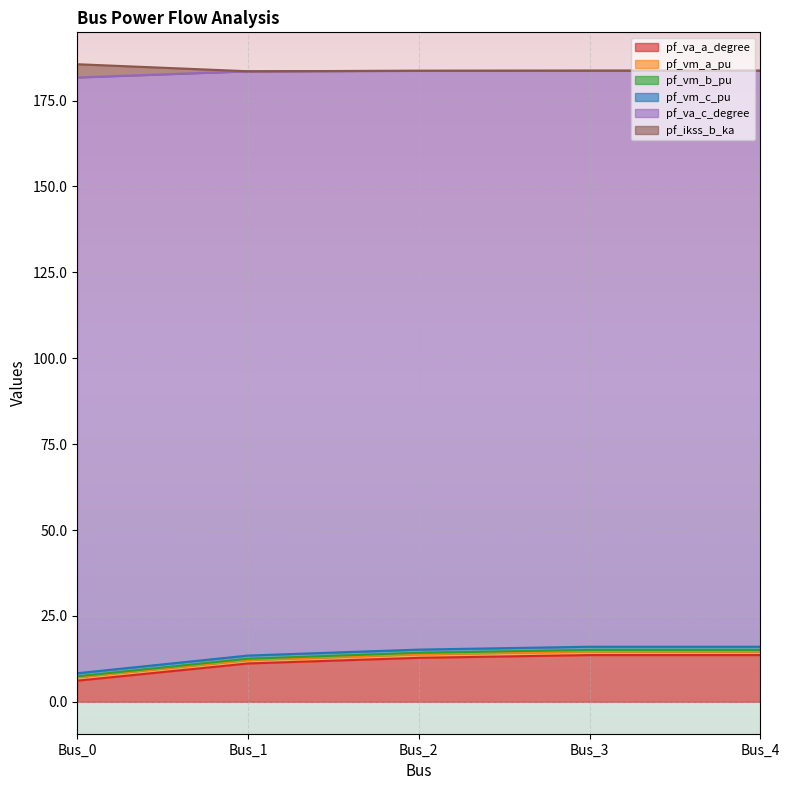

The value of pf_va_c_degree at Bus_4 is 7.1. True or false?

False